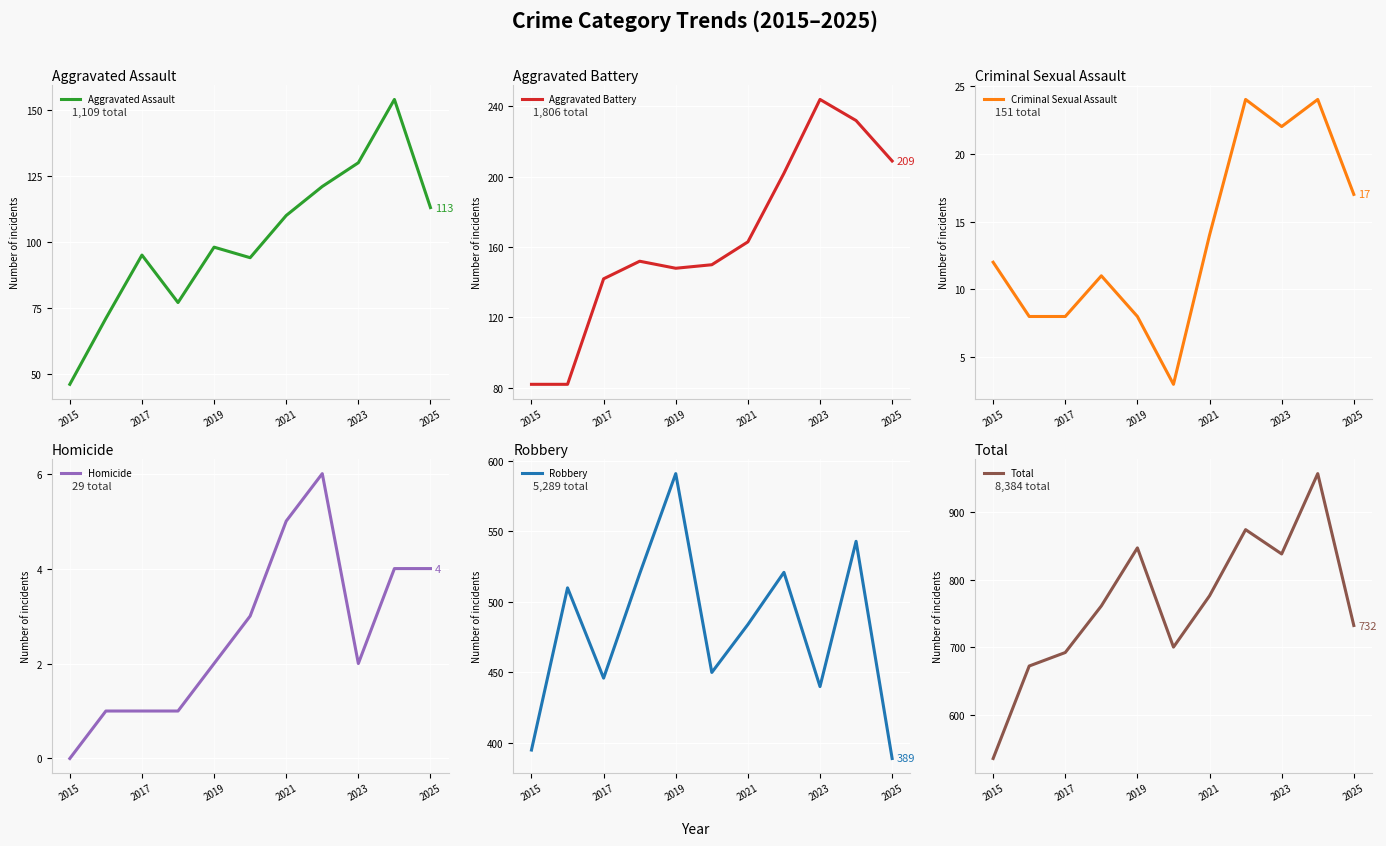

At which label is Aggravated Assault closest to 100?

2019